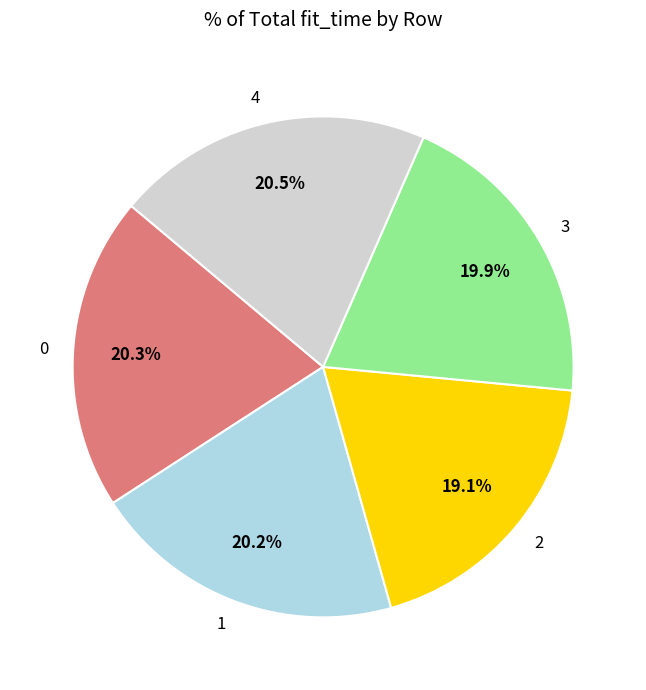

To the nearest percent, what is the combined percentage of 0 and 3?

40%